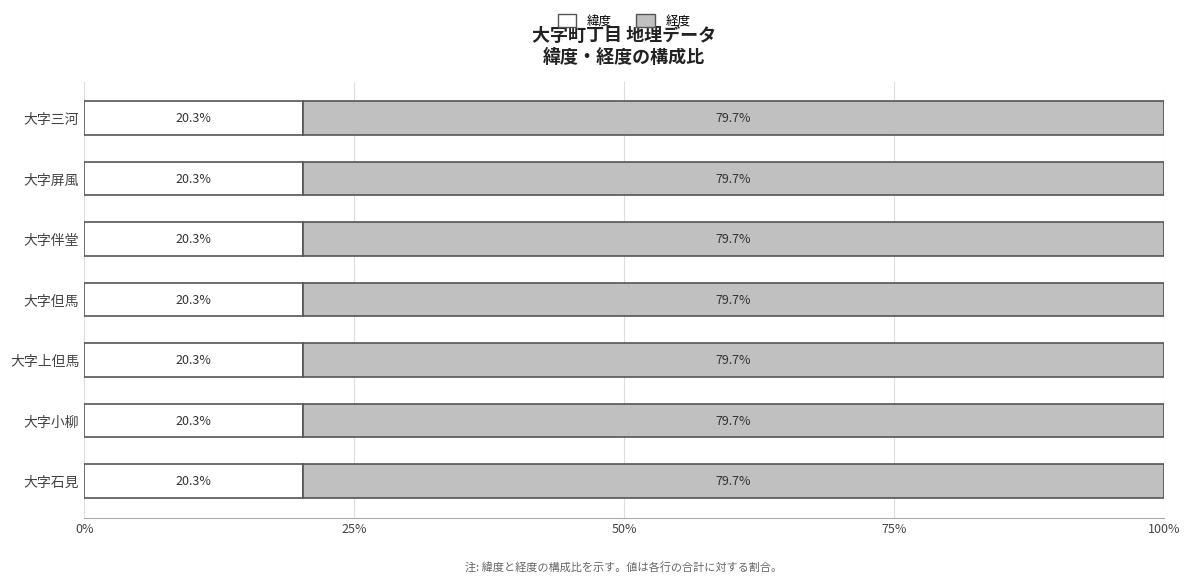

Is it true that 緯度 equals 34.4 at 大字伴堂?

False